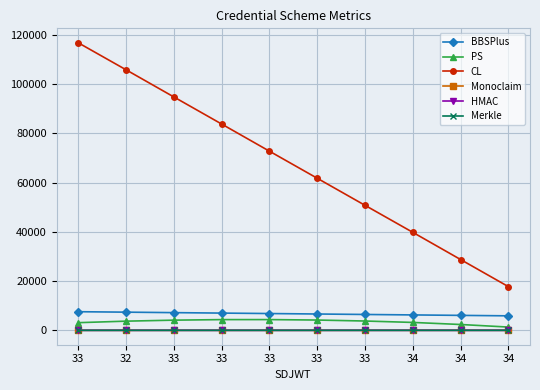

At how many categories does at least one series exceed 58441?

6